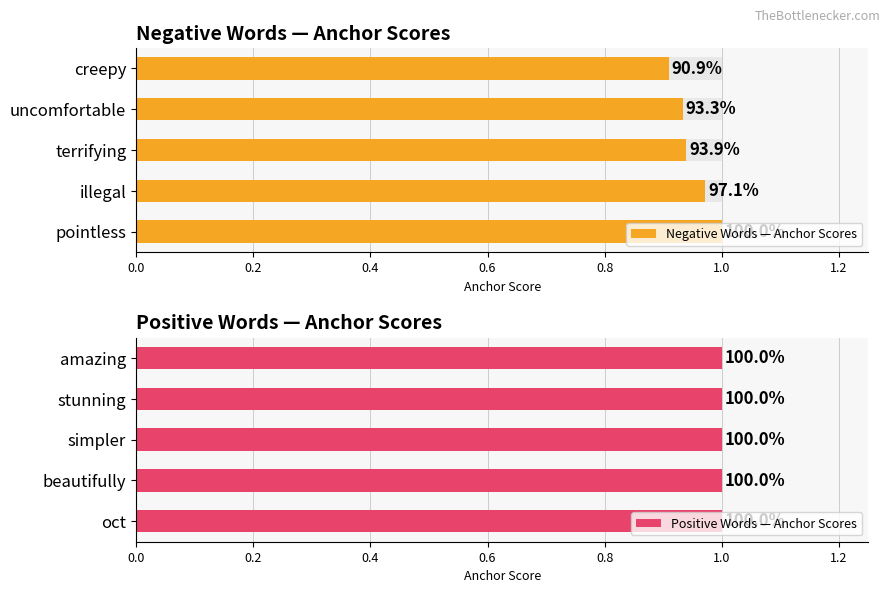

Does the chart contain any negative values?

No